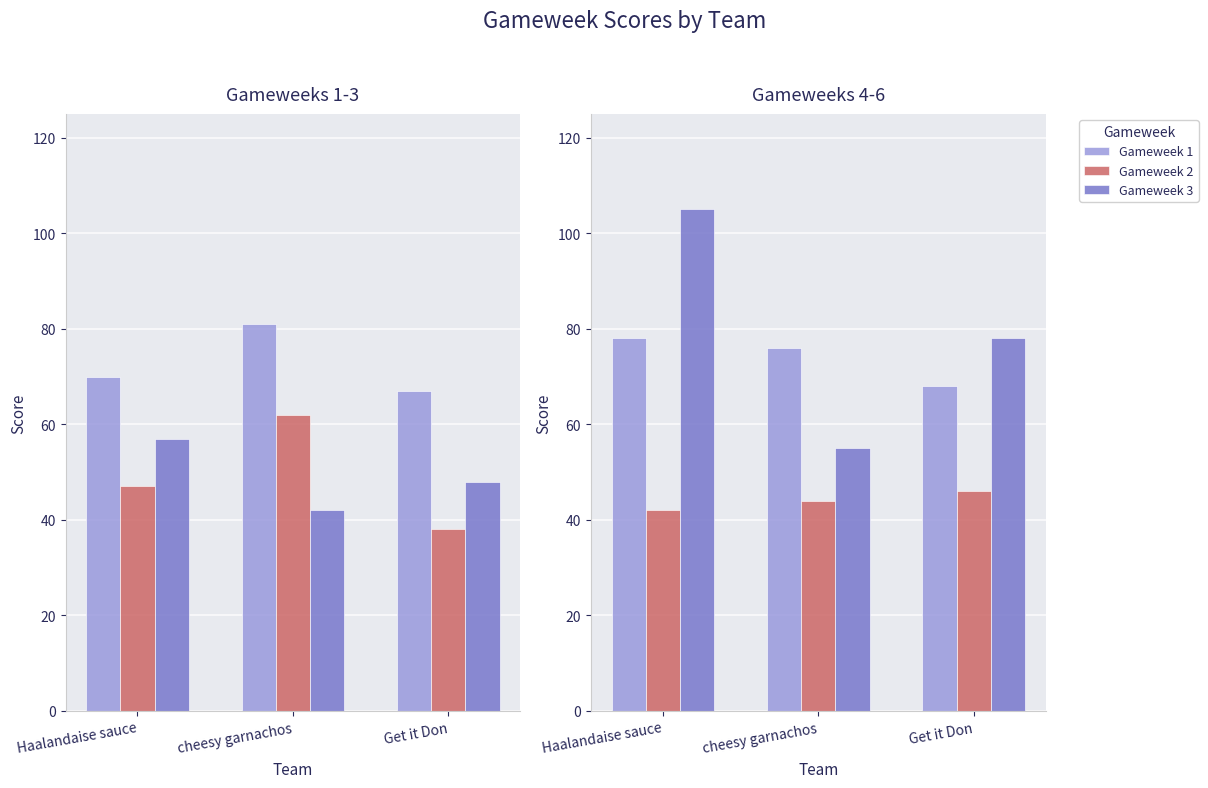

What is the spread (max minus min) of values at Get it Don?

40